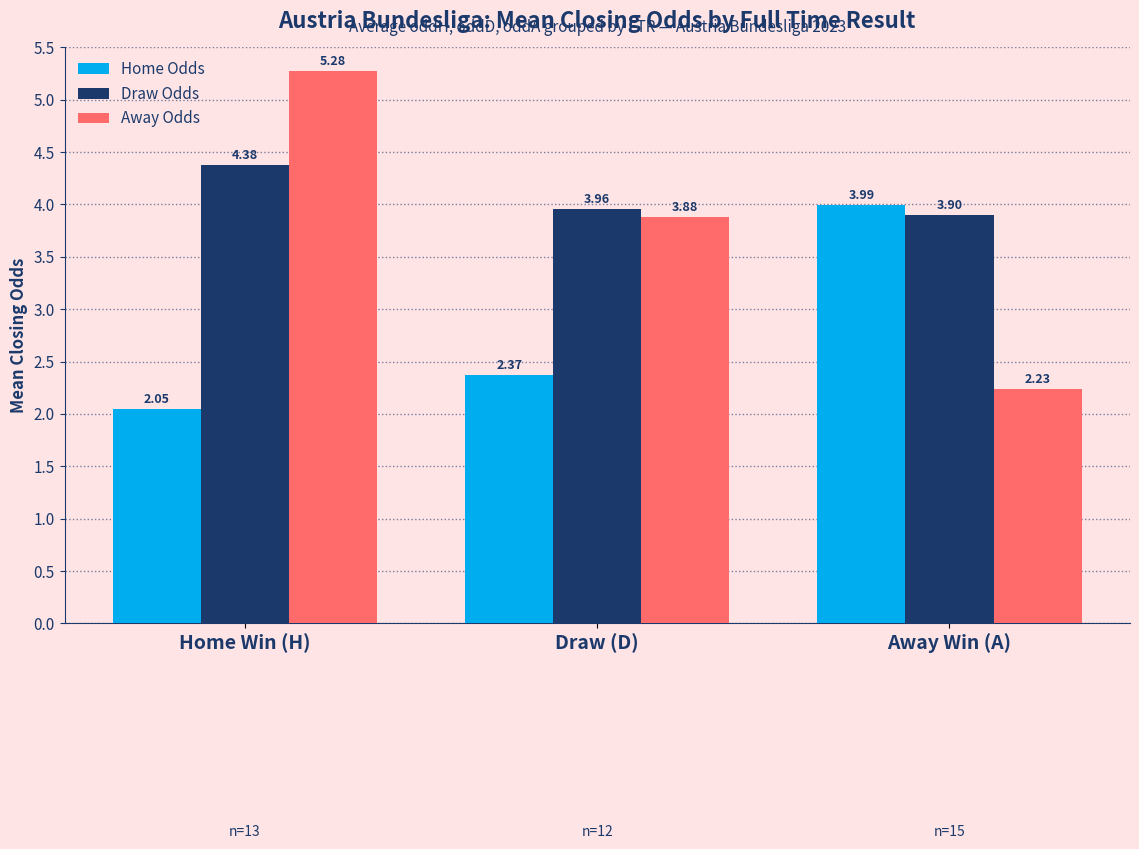

Which label corresponds to the largest value in the chart?

Home Win (H)